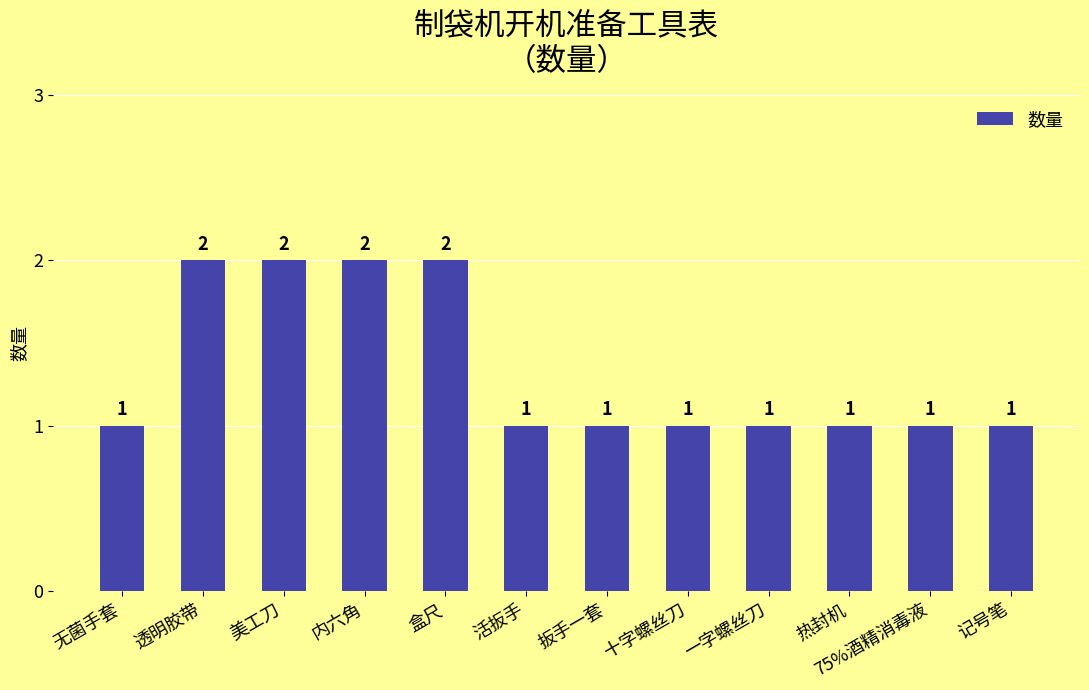

How many bars are there in total?

12